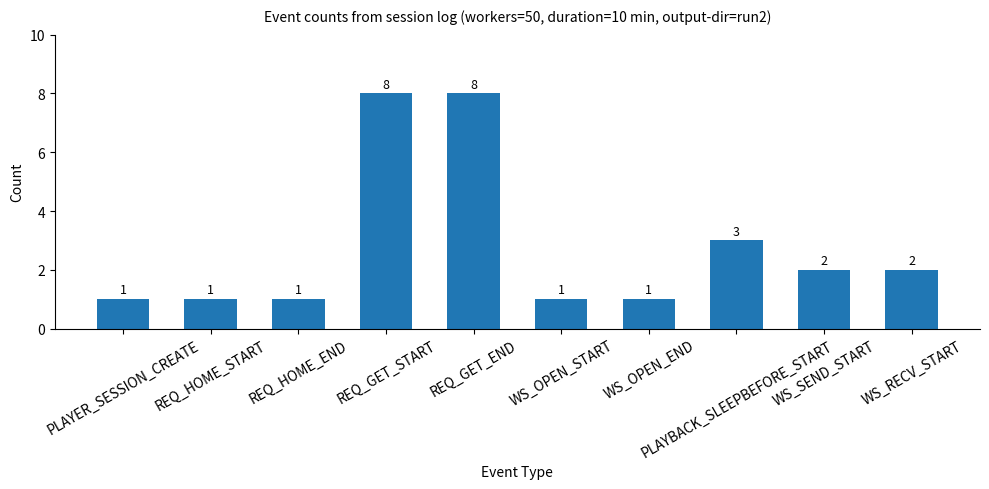

How many distinct data groups are displayed?

1